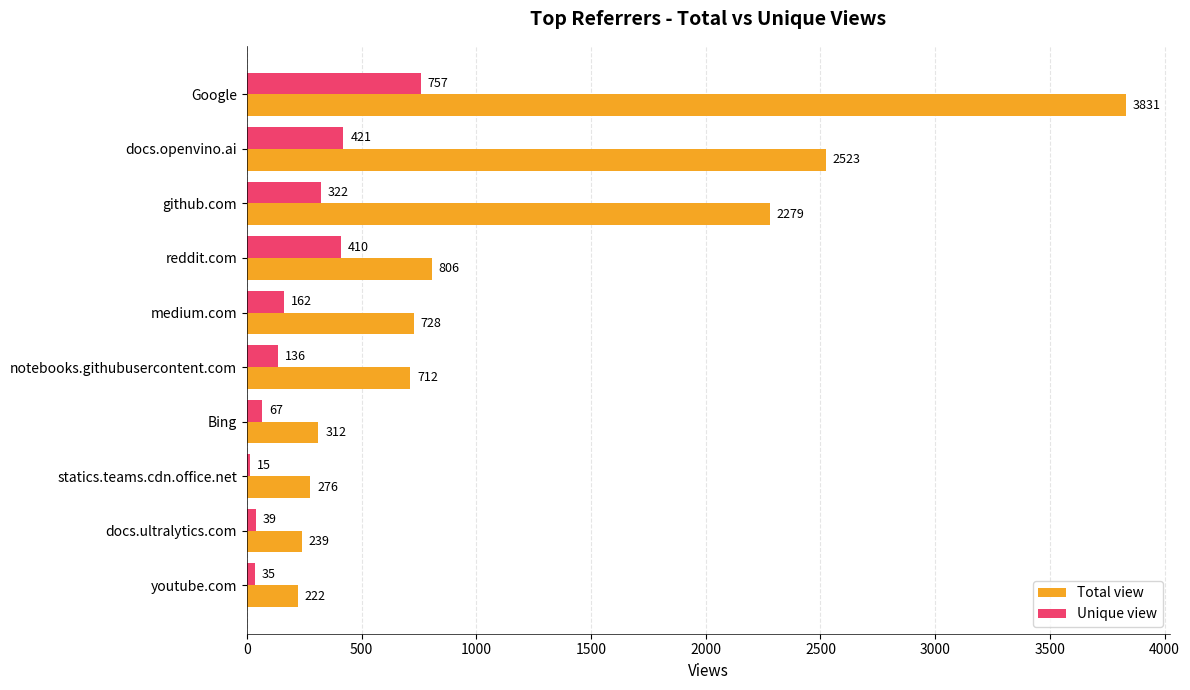

What is the difference between the second highest and minimum values in the Unique view series?

406